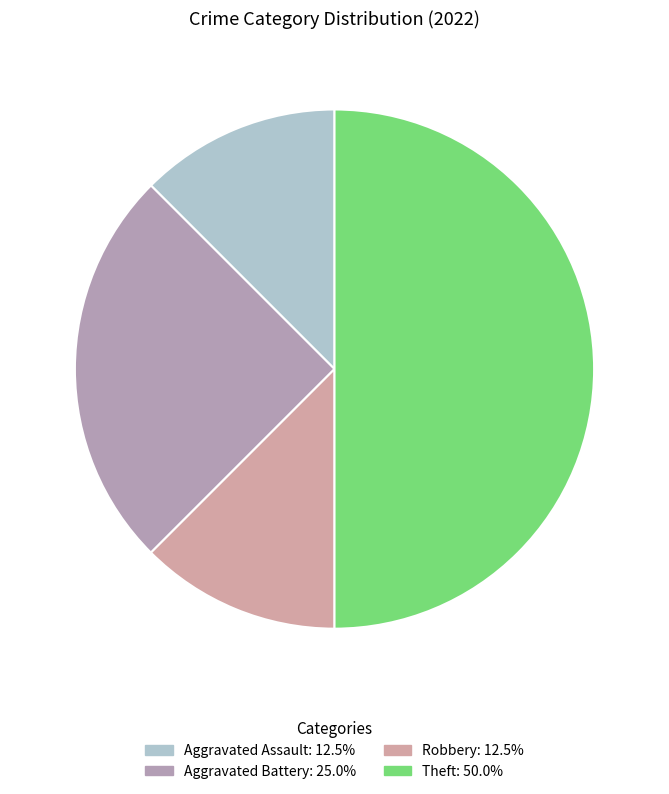

How many segments does this pie chart have?

4